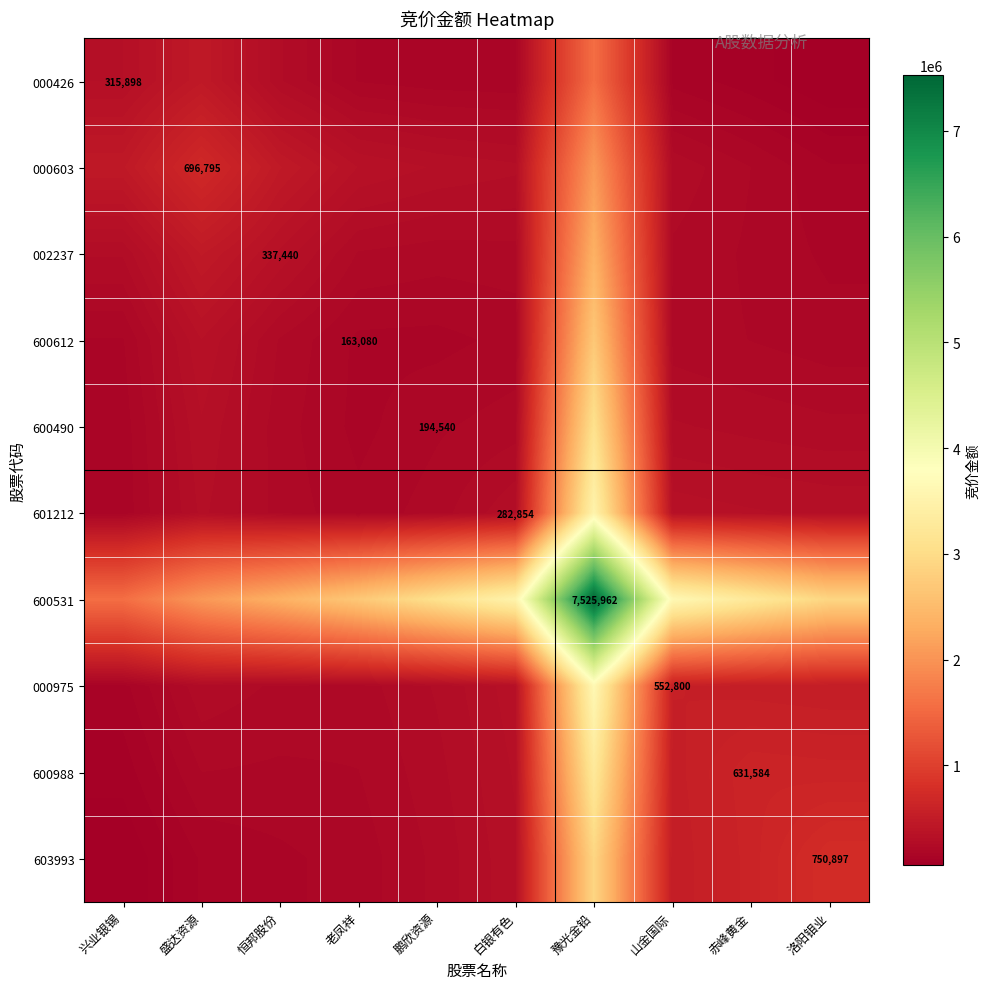

Which series changed the most between 老凤祥 and 豫光金铅?

600531